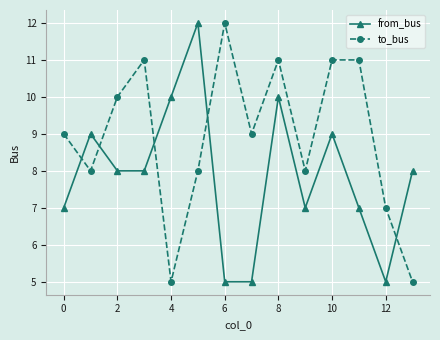

How many times do to_bus and from_bus cross each other?

5